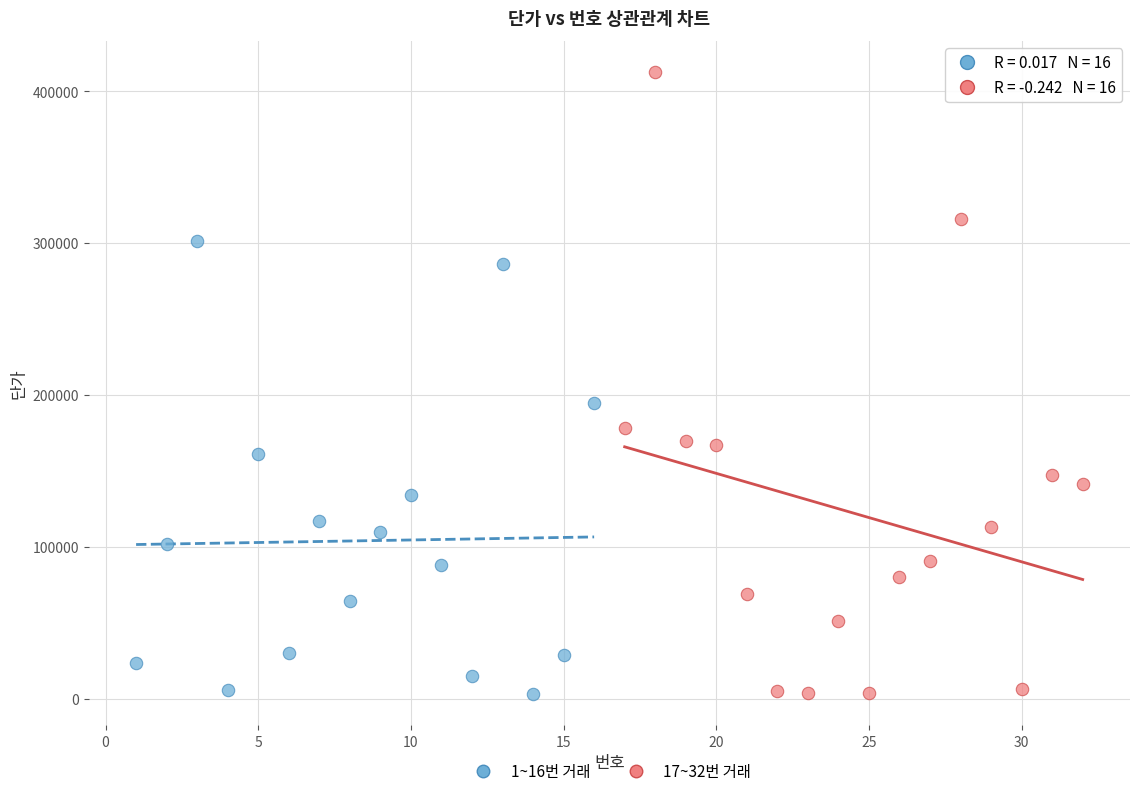

Which series contains the highest Y value?

17~32번 거래